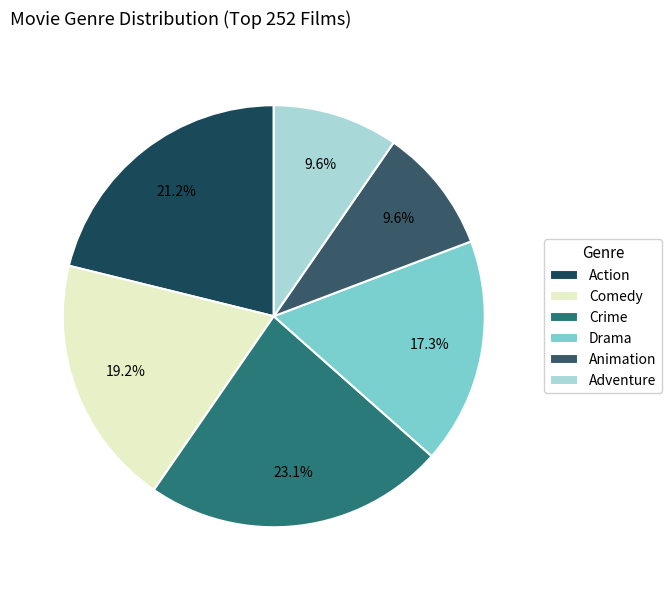

How many slices are in this pie chart?

6